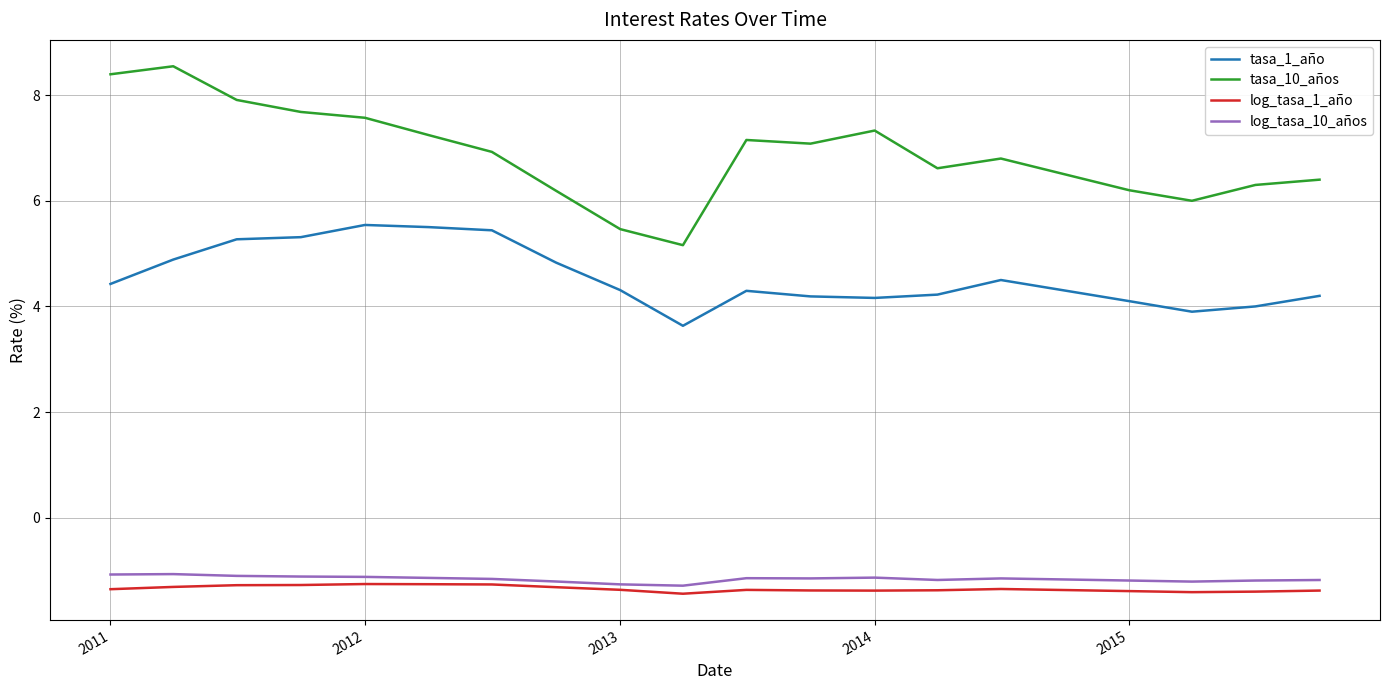

What are all the series names shown in the legend?

tasa_1_año, tasa_10_años, log_tasa_1_año, log_tasa_10_años